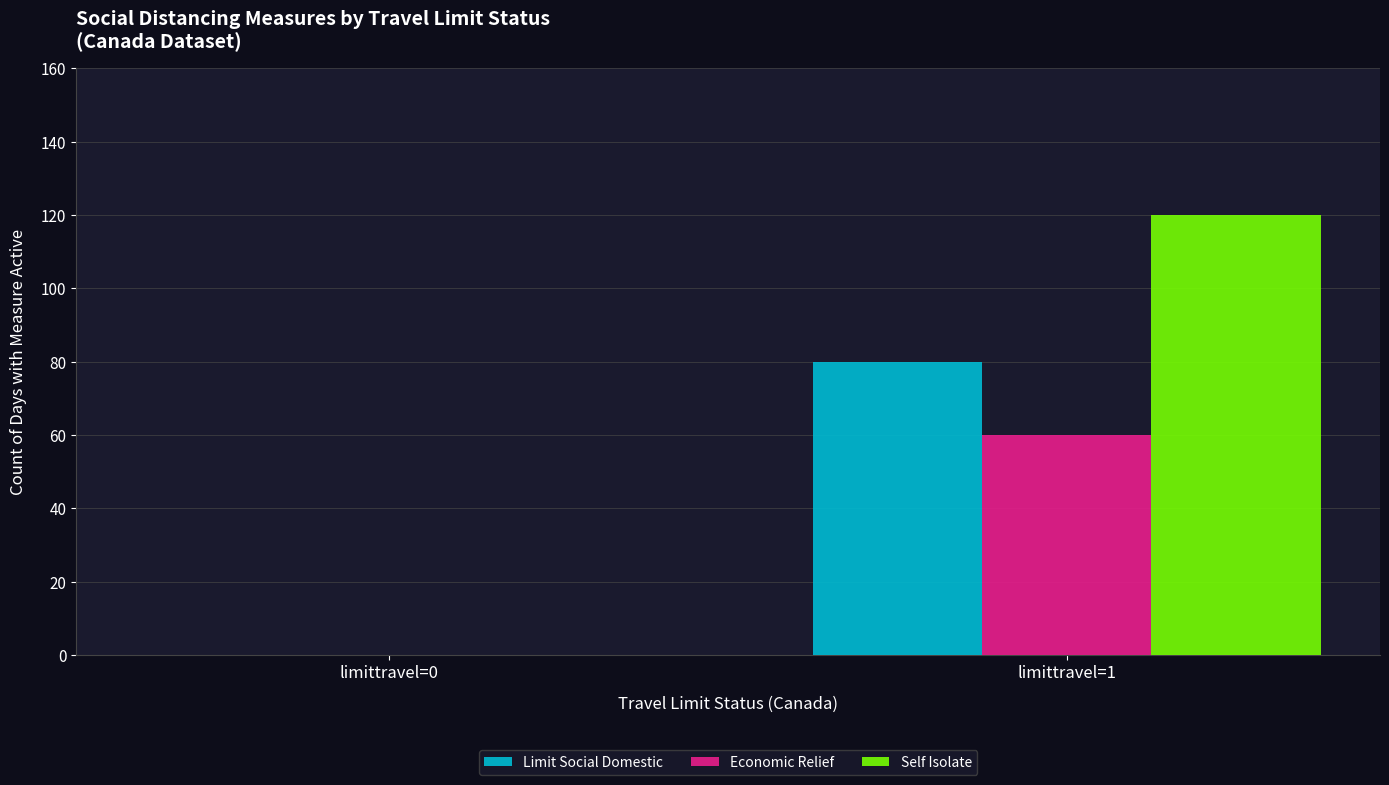

Where is Economic Relief nearest to the value 30?

limittravel=0